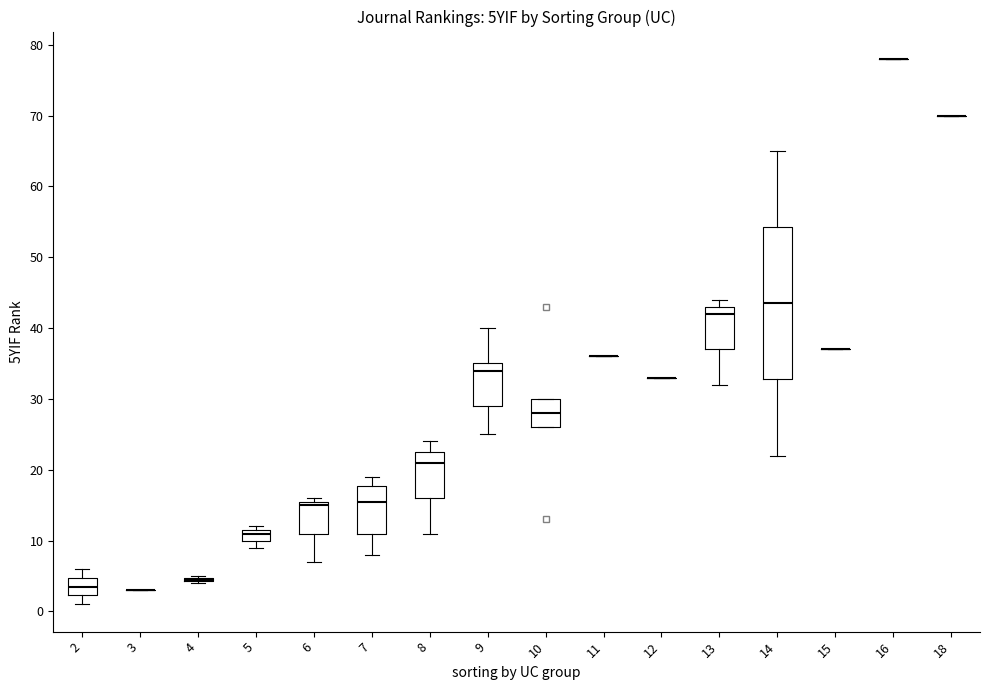

Reading left to right, transcribe this box plot: for each box, give where its median line is, the range the box spans, and where its two whiskers end, as read against the y-axis. The values are not printed on the chart, so give them approximately, as read against the axis.

2: median 4, box 2 to 5, whiskers 1 to 6
3: box collapsed to a line at 3, whiskers 3 to 3
4: box collapsed to a line at 5, whiskers 4 to 5
5: median 11, box 10 to 12, whiskers 9 to 12 (just above the box's upper edge)
6: median 15, box 11 to 16, whiskers 7 to 16 (just above the box's upper edge)
7: median 16, box 11 to 18, whiskers 8 to 19
8: median 21, box 16 to 23, whiskers 11 to 24
9: median 34, box 29 to 35, whiskers 25 to 40
10: median 28, box 26 to 30, whiskers 26 to 30
11: box collapsed to a line at 36, whiskers 36 to 36
12: box collapsed to a line at 33, whiskers 33 to 33
13: median 42, box 37 to 43, whiskers 32 to 44
14: median 44, box 33 to 54, whiskers 22 to 65
15: box collapsed to a line at 37, whiskers 37 to 37
16: box collapsed to a line at 78, whiskers 78 to 78
18: box collapsed to a line at 70, whiskers 70 to 70